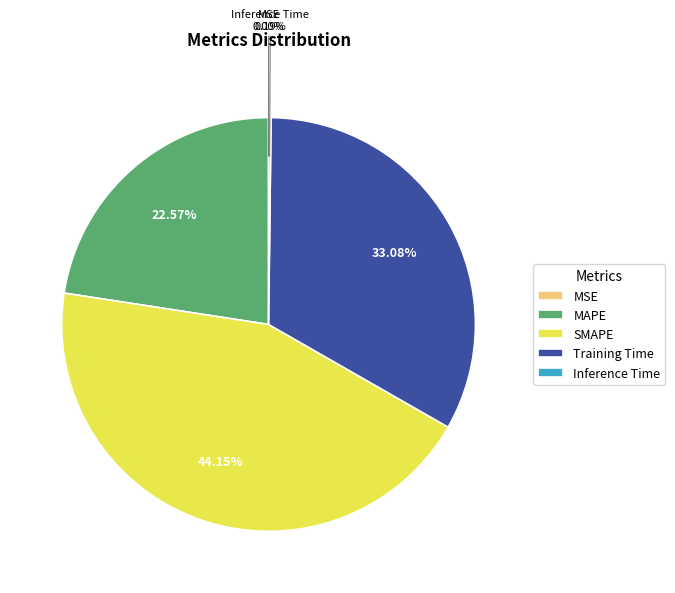

Do MAPE and Training Time together represent more than half of the pie?

Yes